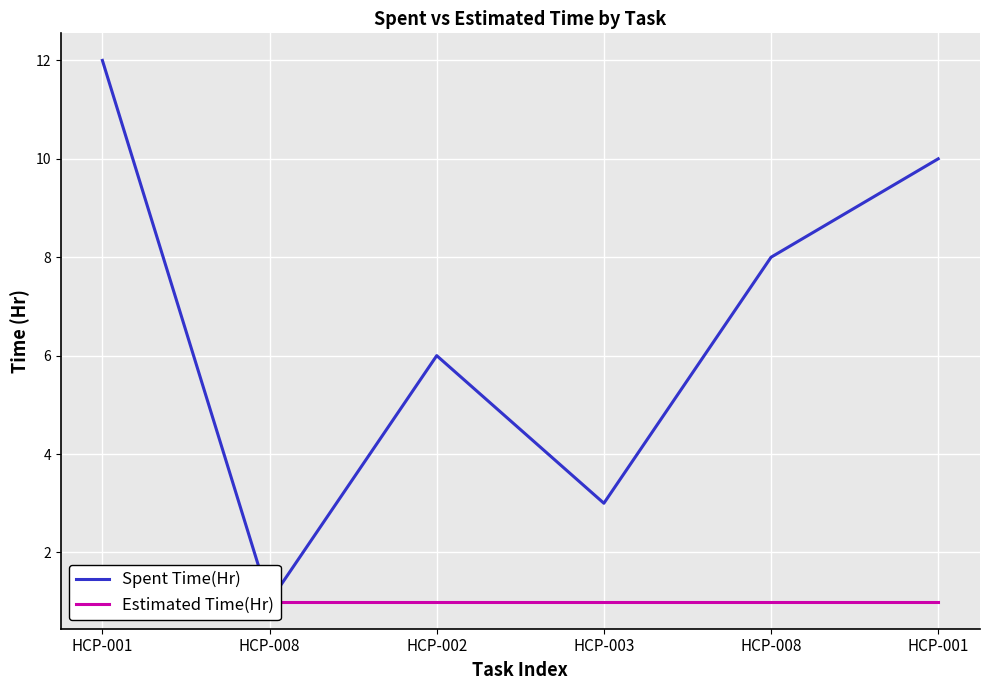

What is the spread (max minus min) of values at HCP-002?

5